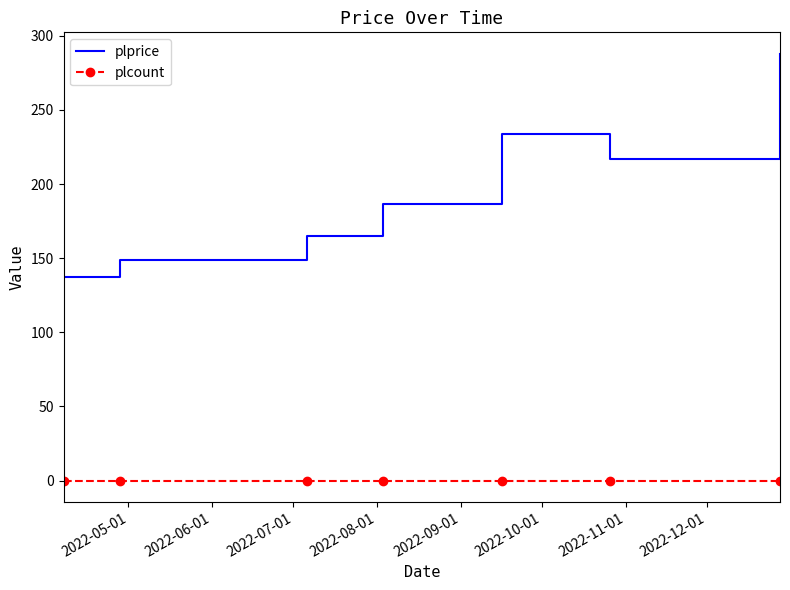

True or false: plprice and plcount intersect in this chart.

False